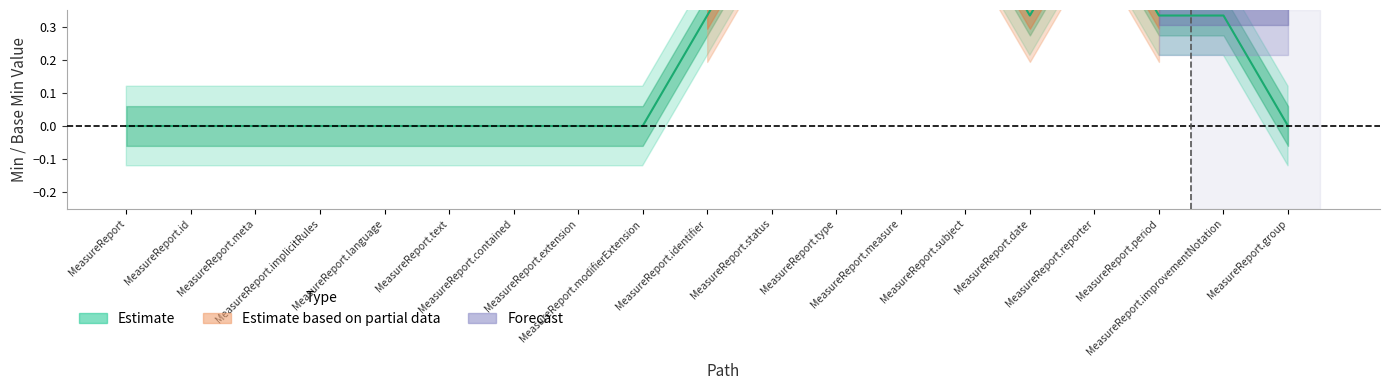

List the labels in order of Forecast value, largest first.

MeasureReport.improvementNotation, MeasureReport, MeasureReport.id, MeasureReport.meta, MeasureReport.implicitRules, MeasureReport.language, MeasureReport.text, MeasureReport.contained, MeasureReport.extension, MeasureReport.modifierExtension, MeasureReport.identifier, MeasureReport.status, MeasureReport.type, MeasureReport.measure, MeasureReport.subject, MeasureReport.date, MeasureReport.reporter, MeasureReport.period, MeasureReport.group